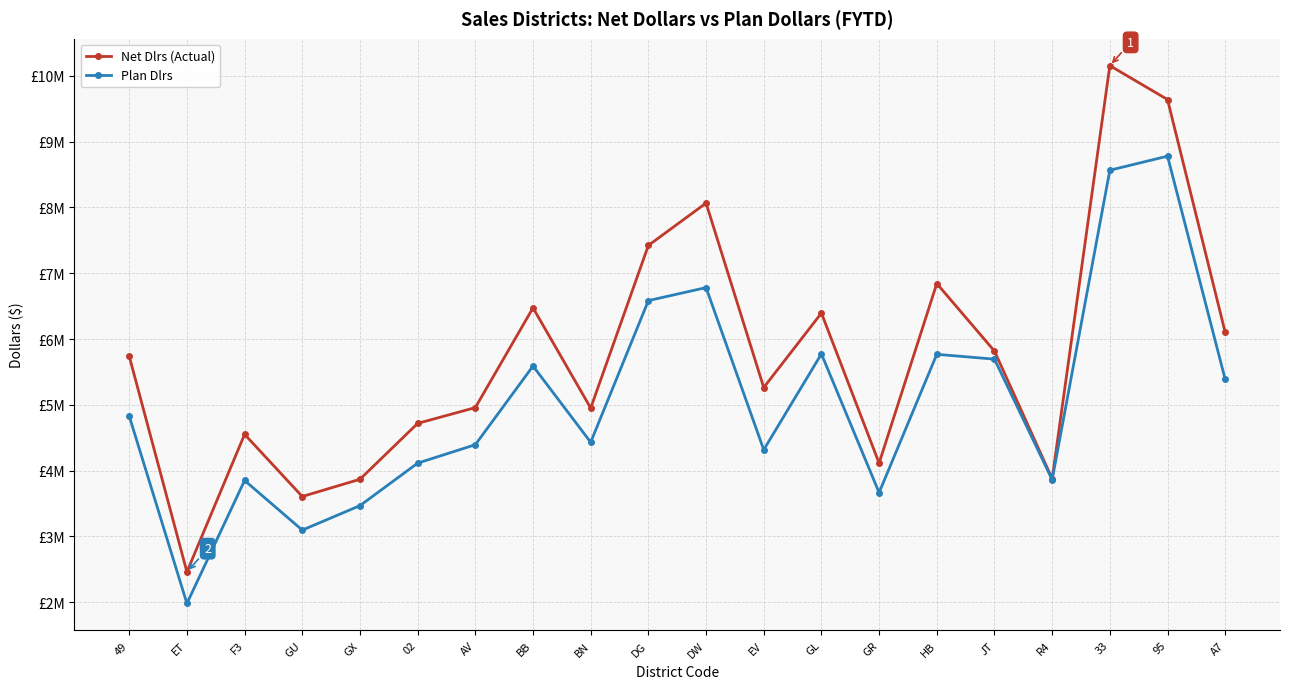

What is the greatest value displayed?

10156032.9